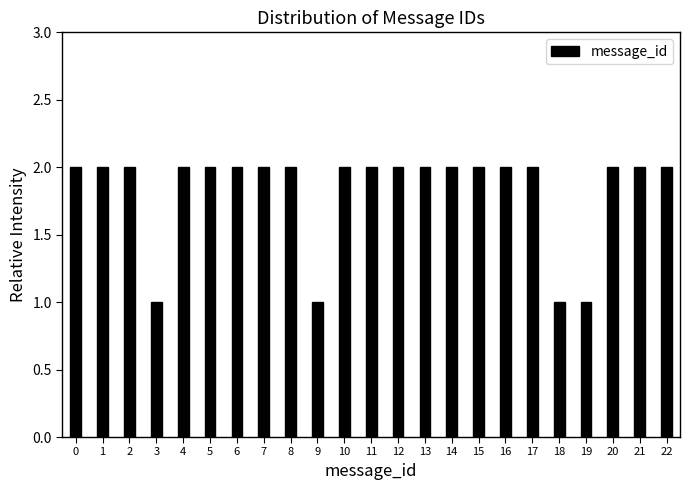

Reading left to right, list all the values displayed in this chart.

0=2	1=2	2=2	3=1	4=2	5=2	6=2	7=2	8=2	9=1	10=2	11=2	12=2	13=2	14=2	15=2	16=2	17=2	18=1	19=1	20=2	21=2	22=2